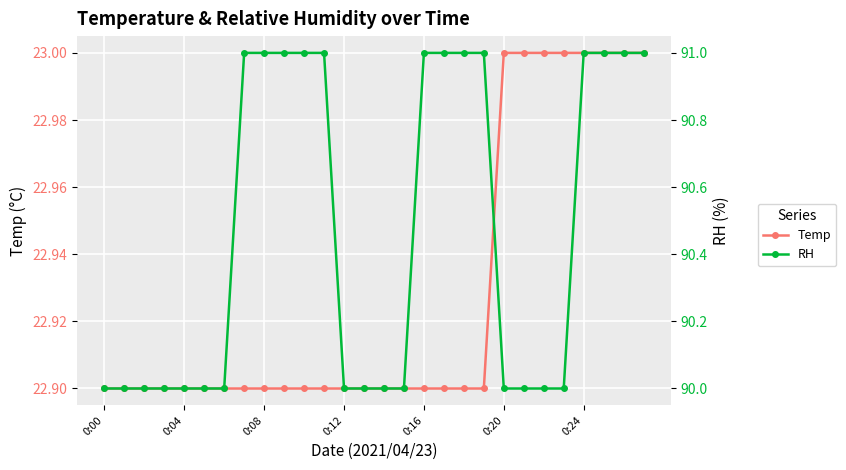

Is this an area chart (filled region under the line)?

No